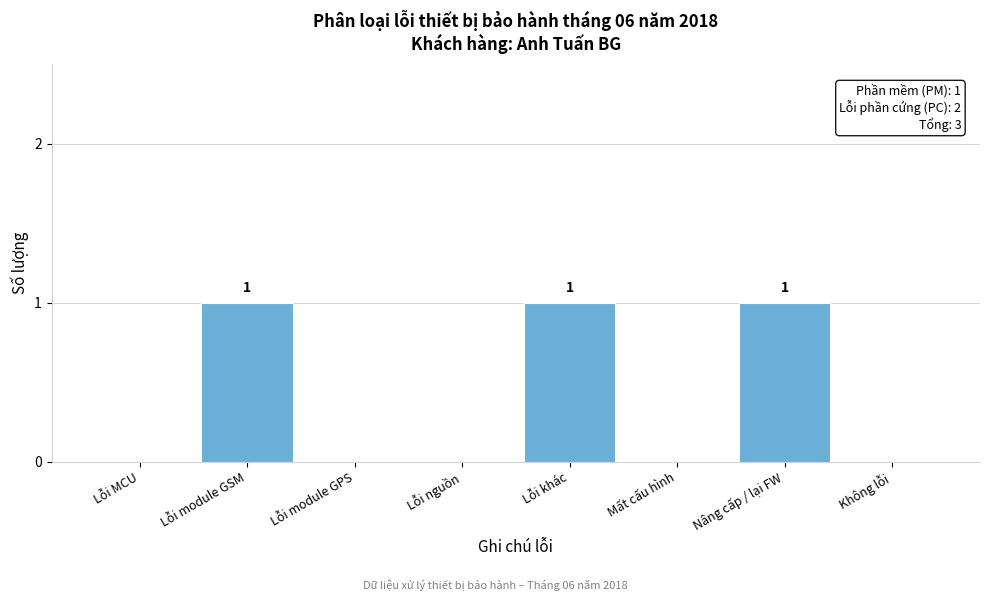

Reading right to left, transcribe all the data shown in this chart.

Không lỗi=0	Nâng cấp / lại FW=1	Mất cấu hình=0	Lỗi khác=1	Lỗi nguồn=0	Lỗi module GPS=0	Lỗi module GSM=1	Lỗi MCU=0